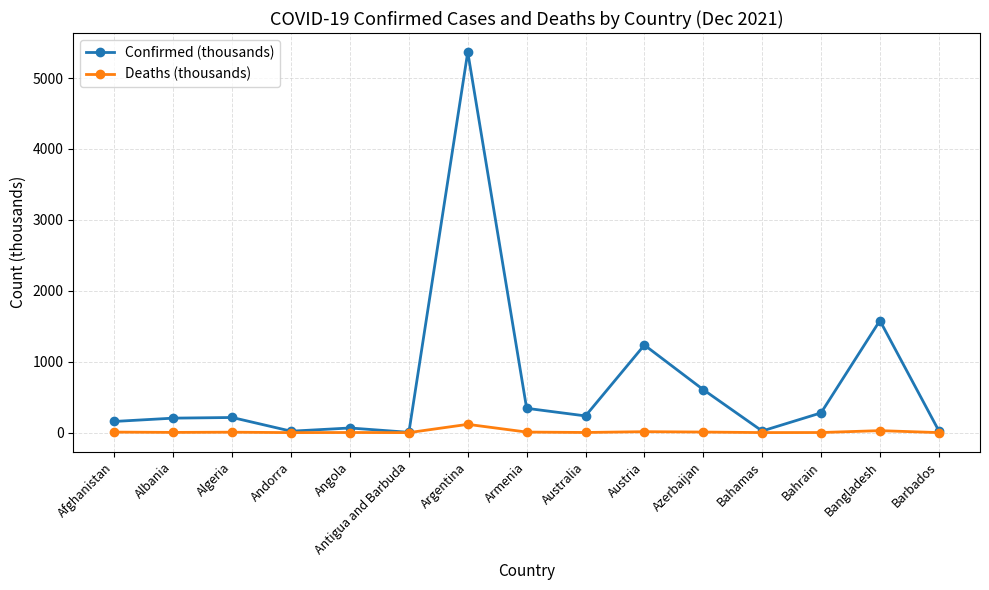

At how many categories does at least one series exceed 2011?

1